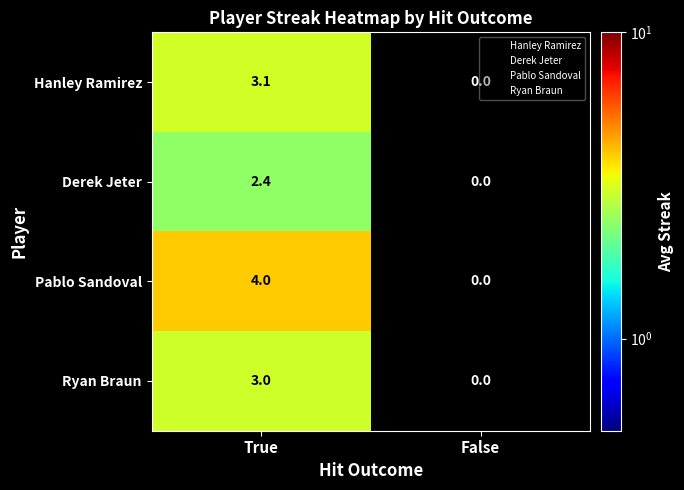

How many series are shown in this chart?

4